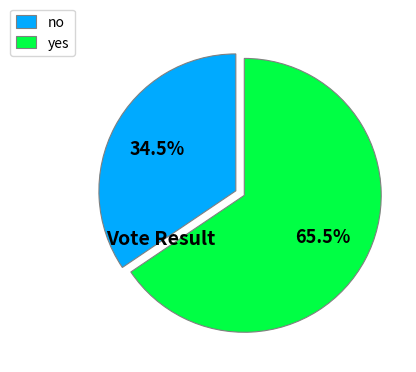

Count the number of slices in the pie.

2